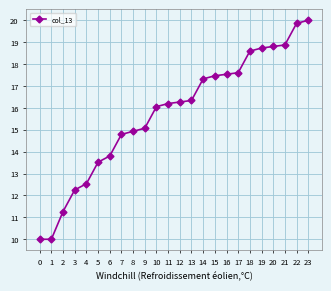

Which label corresponds to the largest value in the chart?

23